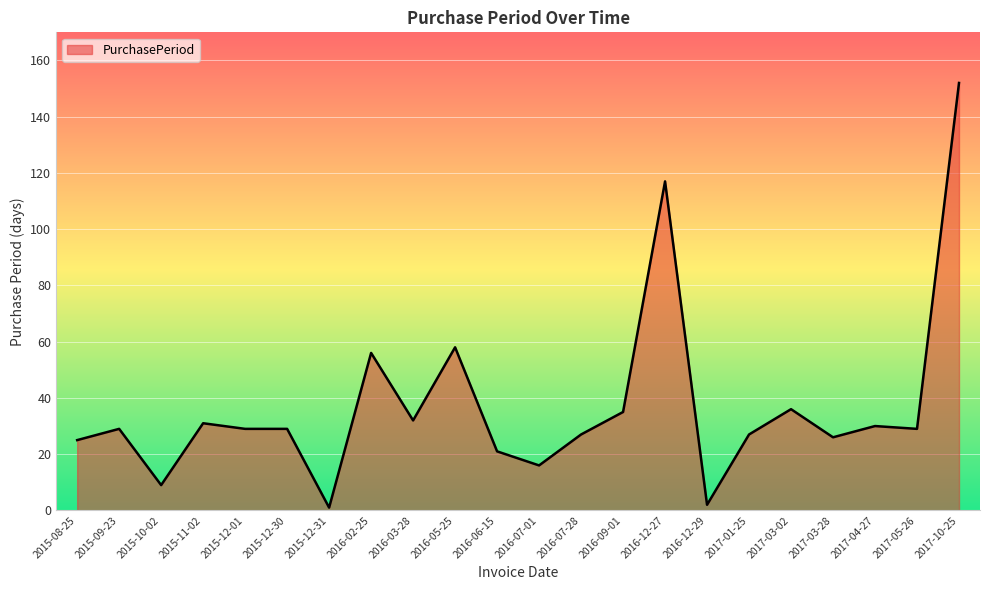

What is the difference between the values at 2016-07-01 and 2016-07-28?

11